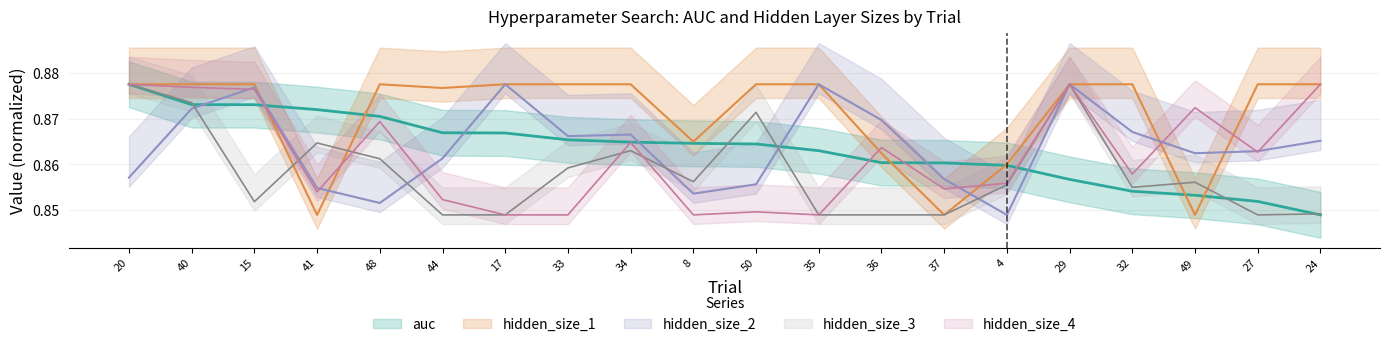

What is the value of the hidden_size_3 point at the 2nd from the left?

0.9